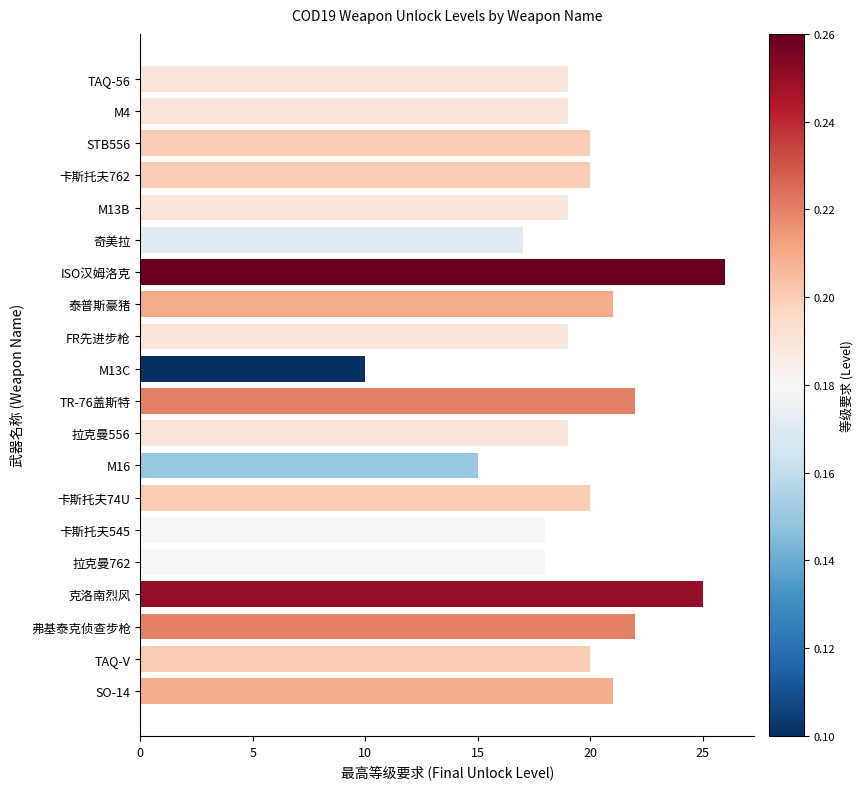

What is the label of the 11th bar from the top?

TR-76盖斯特